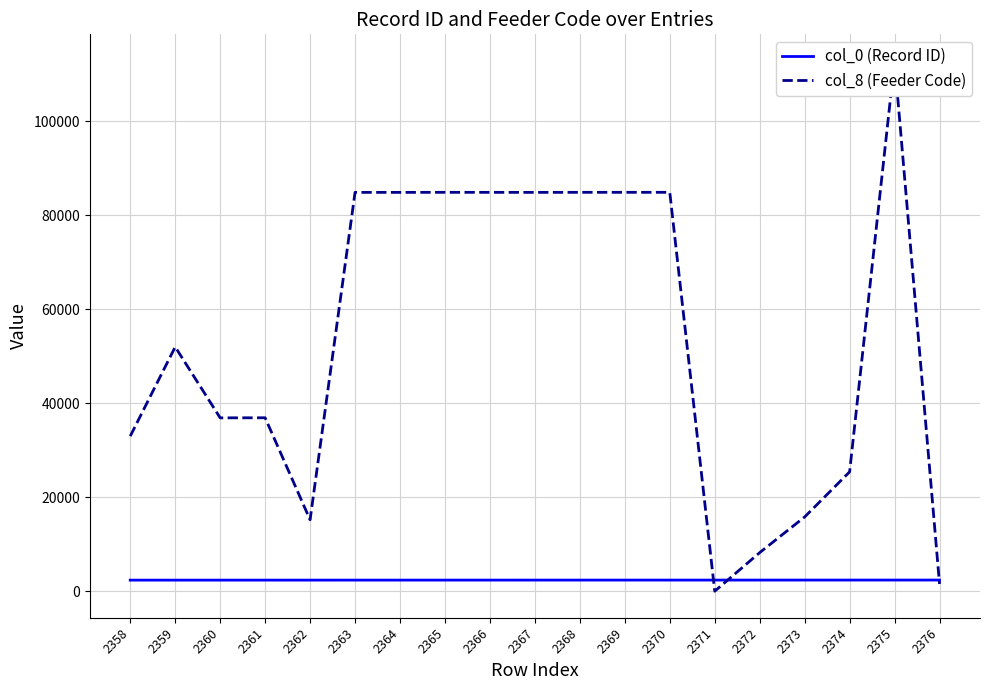

Which series has the widest spread of values?

col_8 (Feeder Code)